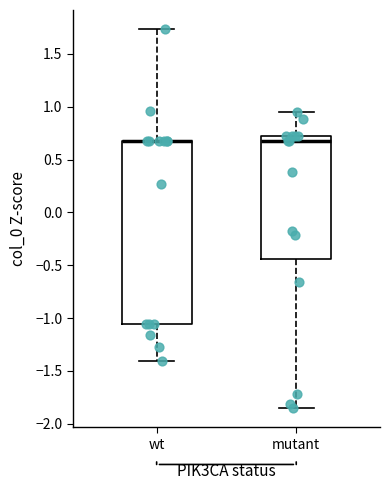

Reading left to right, transcribe this box plot: for each box, give where its median line is, the range the box spans, and where its two whiskers end, as read against the y-axis. The values are not printed on the chart, so give them approximately, as read against the axis.

wt: median 0.65 (drawn on the box's upper edge), box -1.05 to 0.65, whiskers -1.40 to 1.75
mutant: median 0.65, box -0.45 to 0.70, whiskers -1.85 to 0.95